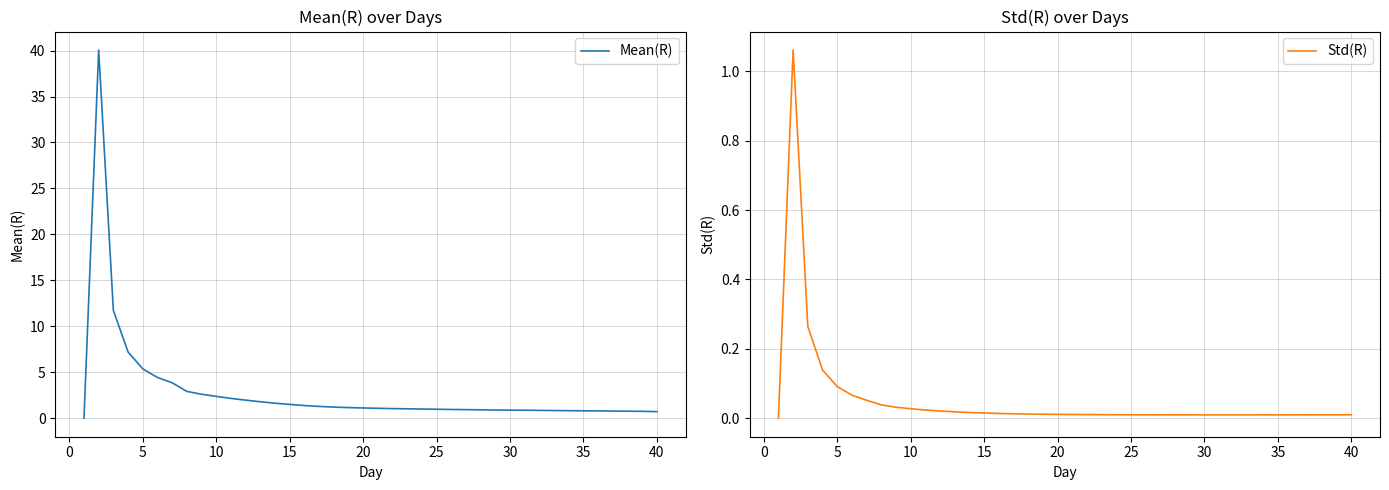

Which series has the largest range (max minus min)?

Mean(R)